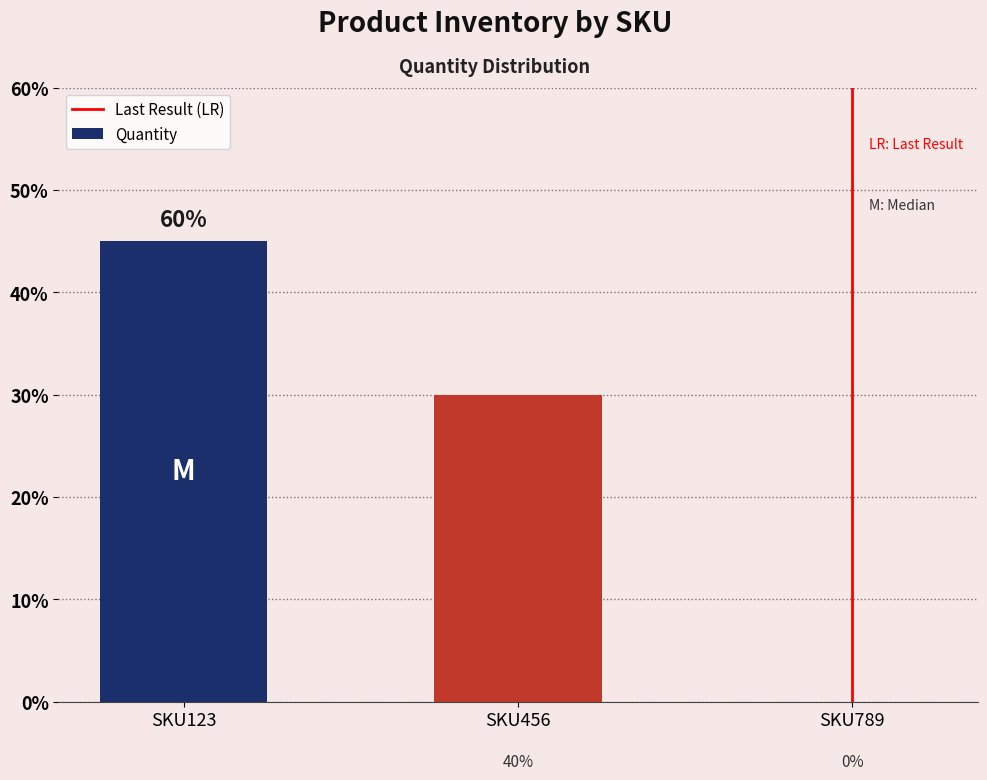

Rank the categories by value from lowest to highest.

SKU789, SKU456, SKU123